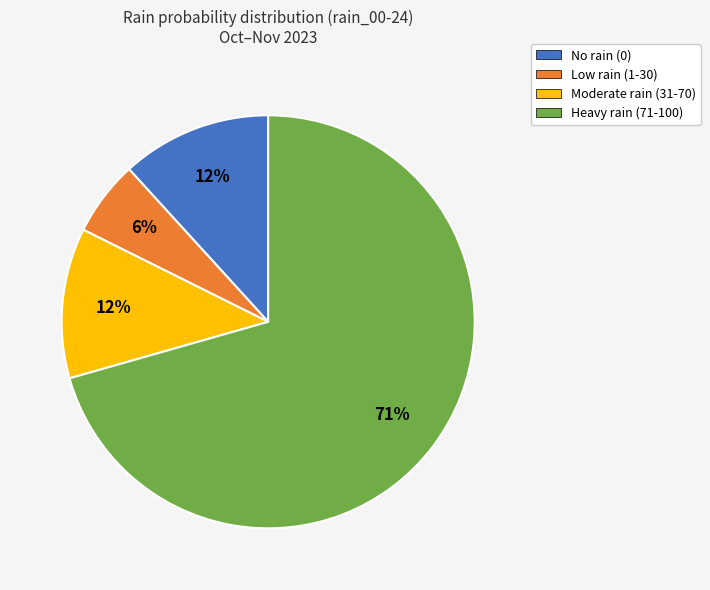

To the nearest percent, what is the average slice percentage?

25%